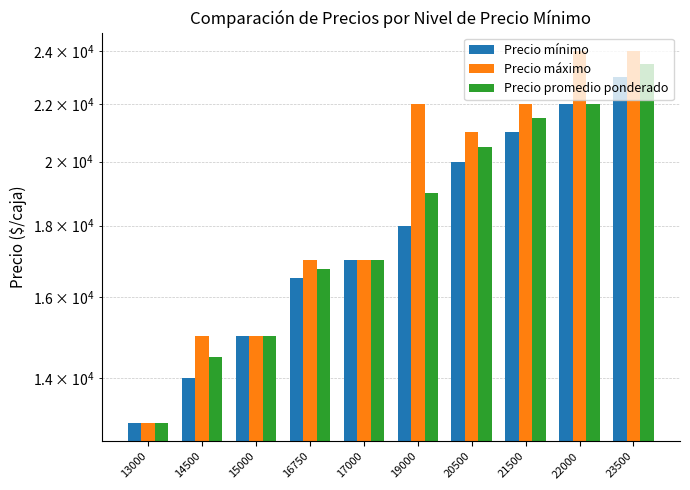

True or false: Precio promedio ponderado has a value of 32385 at 19000.

False